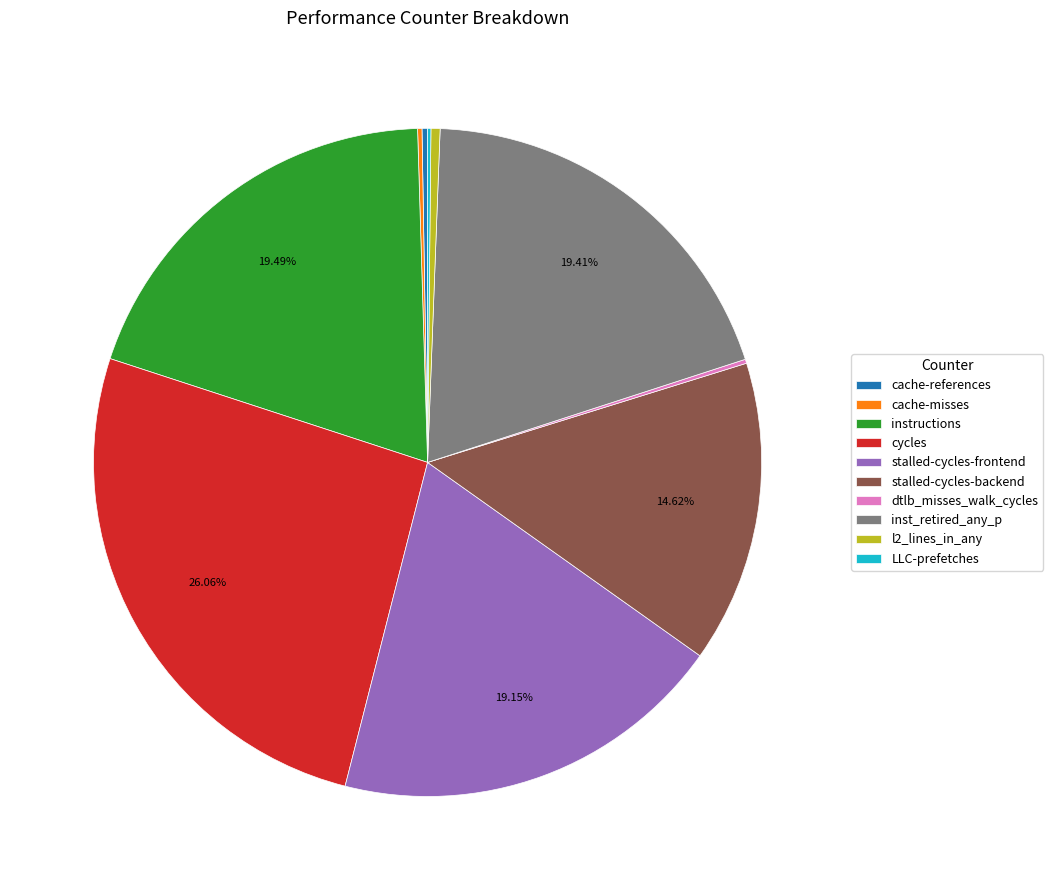

Which slice is the largest?

cycles